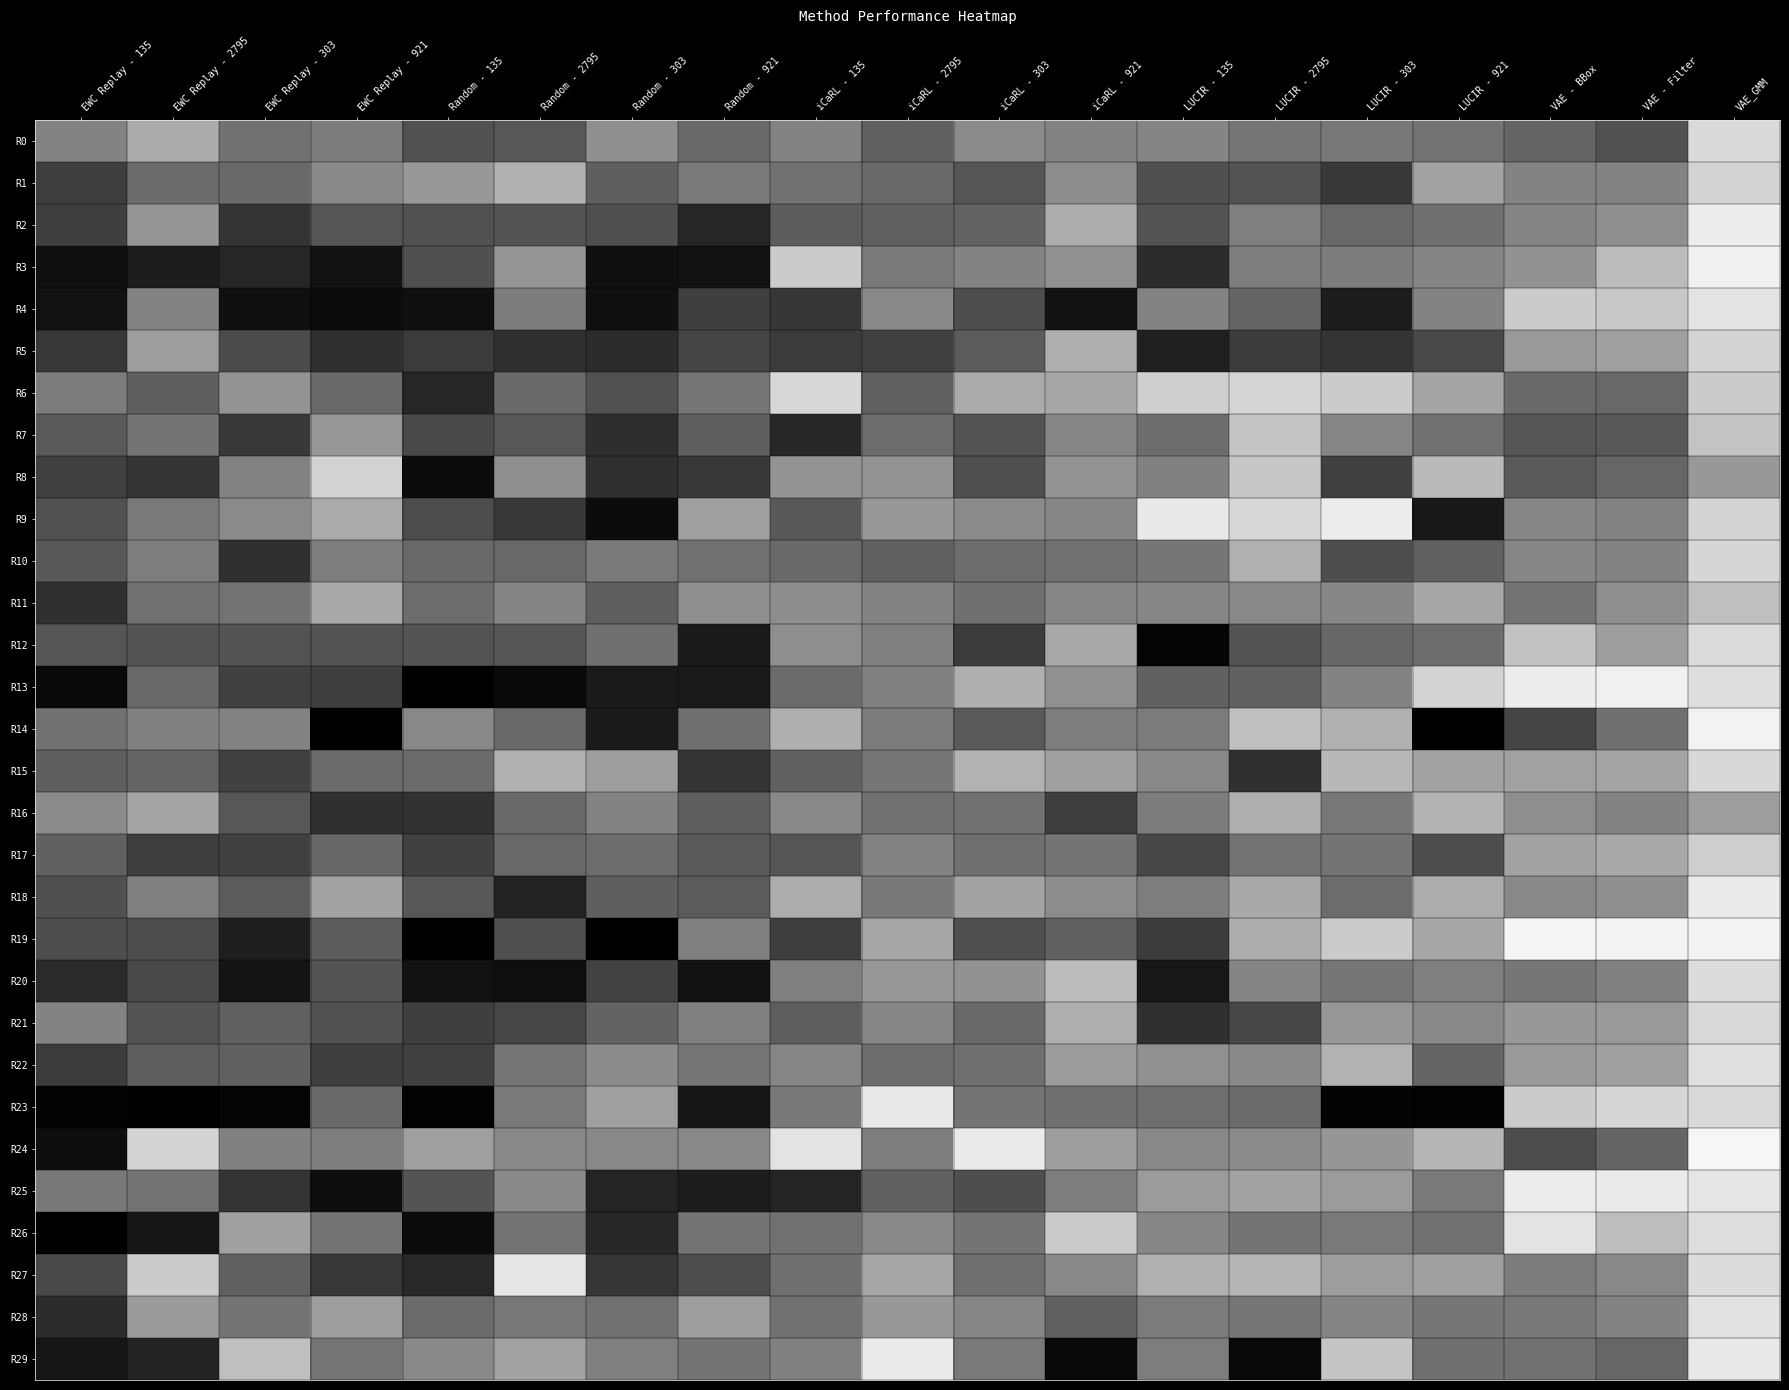

Reading left to right, list all the values displayed in this chart.

R0: EWC Replay - 135=0.5	EWC Replay - 2795=0.7	EWC Replay - 303=0.4	EWC Replay - 921=0.5	Random - 135=0.3	Random - 2795=0.3	Random - 303=0.6	Random - 921=0.4	iCaRL - 135=0.5	iCaRL - 2795=0.4	iCaRL - 303=0.5	iCaRL - 921=0.5	LUCIR - 135=0.5	LUCIR - 2795=0.5	LUCIR - 303=0.5	LUCIR - 921=0.5	VAE - BBox=0.4	VAE - Filter=0.3	VAE_GMM=0.9
R1: EWC Replay - 135=0.2	EWC Replay - 2795=0.4	EWC Replay - 303=0.4	EWC Replay - 921=0.5	Random - 135=0.6	Random - 2795=0.7	Random - 303=0.4	Random - 921=0.5	iCaRL - 135=0.4	iCaRL - 2795=0.4	iCaRL - 303=0.3	iCaRL - 921=0.5	LUCIR - 135=0.3	LUCIR - 2795=0.3	LUCIR - 303=0.2	LUCIR - 921=0.6	VAE - BBox=0.5	VAE - Filter=0.5	VAE_GMM=0.8
R2: EWC Replay - 135=0.2	EWC Replay - 2795=0.6	EWC Replay - 303=0.2	EWC Replay - 921=0.3	Random - 135=0.3	Random - 2795=0.3	Random - 303=0.3	Random - 921=0.1	iCaRL - 135=0.4	iCaRL - 2795=0.4	iCaRL - 303=0.4	iCaRL - 921=0.7	LUCIR - 135=0.3	LUCIR - 2795=0.5	LUCIR - 303=0.4	LUCIR - 921=0.4	VAE - BBox=0.5	VAE - Filter=0.6	VAE_GMM=0.9
R3: EWC Replay - 135=0.1	EWC Replay - 2795=0.1	EWC Replay - 303=0.2	EWC Replay - 921=0.1	Random - 135=0.3	Random - 2795=0.6	Random - 303=0.1	Random - 921=0.1	iCaRL - 135=0.8	iCaRL - 2795=0.5	iCaRL - 303=0.5	iCaRL - 921=0.6	LUCIR - 135=0.2	LUCIR - 2795=0.5	LUCIR - 303=0.5	LUCIR - 921=0.5	VAE - BBox=0.6	VAE - Filter=0.7	VAE_GMM=0.9
R4: EWC Replay - 135=0.1	EWC Replay - 2795=0.5	EWC Replay - 303=0.1	EWC Replay - 921=0.0	Random - 135=0.1	Random - 2795=0.5	Random - 303=0.1	Random - 921=0.2	iCaRL - 135=0.2	iCaRL - 2795=0.5	iCaRL - 303=0.3	iCaRL - 921=0.1	LUCIR - 135=0.5	LUCIR - 2795=0.4	LUCIR - 303=0.1	LUCIR - 921=0.5	VAE - BBox=0.8	VAE - Filter=0.8	VAE_GMM=0.9
R5: EWC Replay - 135=0.2	EWC Replay - 2795=0.6	EWC Replay - 303=0.3	EWC Replay - 921=0.2	Random - 135=0.2	Random - 2795=0.2	Random - 303=0.2	Random - 921=0.3	iCaRL - 135=0.2	iCaRL - 2795=0.3	iCaRL - 303=0.4	iCaRL - 921=0.7	LUCIR - 135=0.1	LUCIR - 2795=0.2	LUCIR - 303=0.2	LUCIR - 921=0.3	VAE - BBox=0.6	VAE - Filter=0.6	VAE_GMM=0.8
R6: EWC Replay - 135=0.5	EWC Replay - 2795=0.4	EWC Replay - 303=0.6	EWC Replay - 921=0.4	Random - 135=0.2	Random - 2795=0.4	Random - 303=0.3	Random - 921=0.5	iCaRL - 135=0.8	iCaRL - 2795=0.4	iCaRL - 303=0.7	iCaRL - 921=0.7	LUCIR - 135=0.8	LUCIR - 2795=0.8	LUCIR - 303=0.8	LUCIR - 921=0.6	VAE - BBox=0.4	VAE - Filter=0.4	VAE_GMM=0.8
R7: EWC Replay - 135=0.3	EWC Replay - 2795=0.5	EWC Replay - 303=0.2	EWC Replay - 921=0.6	Random - 135=0.3	Random - 2795=0.3	Random - 303=0.2	Random - 921=0.4	iCaRL - 135=0.2	iCaRL - 2795=0.4	iCaRL - 303=0.3	iCaRL - 921=0.5	LUCIR - 135=0.4	LUCIR - 2795=0.8	LUCIR - 303=0.5	LUCIR - 921=0.4	VAE - BBox=0.3	VAE - Filter=0.3	VAE_GMM=0.8
R8: EWC Replay - 135=0.3	EWC Replay - 2795=0.2	EWC Replay - 303=0.5	EWC Replay - 921=0.8	Random - 135=0.0	Random - 2795=0.6	Random - 303=0.2	Random - 921=0.2	iCaRL - 135=0.6	iCaRL - 2795=0.6	iCaRL - 303=0.3	iCaRL - 921=0.6	LUCIR - 135=0.5	LUCIR - 2795=0.8	LUCIR - 303=0.3	LUCIR - 921=0.7	VAE - BBox=0.3	VAE - Filter=0.4	VAE_GMM=0.6
R9: EWC Replay - 135=0.3	EWC Replay - 2795=0.5	EWC Replay - 303=0.5	EWC Replay - 921=0.7	Random - 135=0.3	Random - 2795=0.2	Random - 303=0.0	Random - 921=0.6	iCaRL - 135=0.3	iCaRL - 2795=0.6	iCaRL - 303=0.5	iCaRL - 921=0.5	LUCIR - 135=0.9	LUCIR - 2795=0.8	LUCIR - 303=0.9	LUCIR - 921=0.1	VAE - BBox=0.5	VAE - Filter=0.5	VAE_GMM=0.8
R10: EWC Replay - 135=0.3	EWC Replay - 2795=0.5	EWC Replay - 303=0.2	EWC Replay - 921=0.5	Random - 135=0.4	Random - 2795=0.4	Random - 303=0.5	Random - 921=0.4	iCaRL - 135=0.4	iCaRL - 2795=0.4	iCaRL - 303=0.4	iCaRL - 921=0.4	LUCIR - 135=0.5	LUCIR - 2795=0.7	LUCIR - 303=0.3	LUCIR - 921=0.4	VAE - BBox=0.5	VAE - Filter=0.5	VAE_GMM=0.8
R11: EWC Replay - 135=0.2	EWC Replay - 2795=0.4	EWC Replay - 303=0.5	EWC Replay - 921=0.7	Random - 135=0.4	Random - 2795=0.5	Random - 303=0.4	Random - 921=0.6	iCaRL - 135=0.6	iCaRL - 2795=0.5	iCaRL - 303=0.4	iCaRL - 921=0.5	LUCIR - 135=0.5	LUCIR - 2795=0.5	LUCIR - 303=0.5	LUCIR - 921=0.7	VAE - BBox=0.5	VAE - Filter=0.6	VAE_GMM=0.7
R12: EWC Replay - 135=0.3	EWC Replay - 2795=0.3	EWC Replay - 303=0.3	EWC Replay - 921=0.3	Random - 135=0.3	Random - 2795=0.3	Random - 303=0.4	Random - 921=0.1	iCaRL - 135=0.6	iCaRL - 2795=0.5	iCaRL - 303=0.2	iCaRL - 921=0.7	LUCIR - 135=0.0	LUCIR - 2795=0.3	LUCIR - 303=0.4	LUCIR - 921=0.4	VAE - BBox=0.8	VAE - Filter=0.6	VAE_GMM=0.9
R13: EWC Replay - 135=0.0	EWC Replay - 2795=0.4	EWC Replay - 303=0.3	EWC Replay - 921=0.2	Random - 135=0.0	Random - 2795=0.0	Random - 303=0.1	Random - 921=0.1	iCaRL - 135=0.4	iCaRL - 2795=0.5	iCaRL - 303=0.7	iCaRL - 921=0.6	LUCIR - 135=0.4	LUCIR - 2795=0.4	LUCIR - 303=0.5	LUCIR - 921=0.8	VAE - BBox=0.9	VAE - Filter=0.9	VAE_GMM=0.9
R14: EWC Replay - 135=0.4	EWC Replay - 2795=0.5	EWC Replay - 303=0.5	EWC Replay - 921=0.0	Random - 135=0.5	Random - 2795=0.4	Random - 303=0.1	Random - 921=0.4	iCaRL - 135=0.7	iCaRL - 2795=0.5	iCaRL - 303=0.3	iCaRL - 921=0.5	LUCIR - 135=0.5	LUCIR - 2795=0.7	LUCIR - 303=0.7	LUCIR - 921=0.0	VAE - BBox=0.3	VAE - Filter=0.4	VAE_GMM=0.9
R15: EWC Replay - 135=0.4	EWC Replay - 2795=0.4	EWC Replay - 303=0.3	EWC Replay - 921=0.4	Random - 135=0.4	Random - 2795=0.7	Random - 303=0.6	Random - 921=0.2	iCaRL - 135=0.4	iCaRL - 2795=0.5	iCaRL - 303=0.7	iCaRL - 921=0.6	LUCIR - 135=0.5	LUCIR - 2795=0.2	LUCIR - 303=0.7	LUCIR - 921=0.6	VAE - BBox=0.6	VAE - Filter=0.6	VAE_GMM=0.8
R16: EWC Replay - 135=0.5	EWC Replay - 2795=0.6	EWC Replay - 303=0.3	EWC Replay - 921=0.2	Random - 135=0.2	Random - 2795=0.4	Random - 303=0.5	Random - 921=0.4	iCaRL - 135=0.5	iCaRL - 2795=0.4	iCaRL - 303=0.4	iCaRL - 921=0.2	LUCIR - 135=0.5	LUCIR - 2795=0.7	LUCIR - 303=0.5	LUCIR - 921=0.7	VAE - BBox=0.6	VAE - Filter=0.5	VAE_GMM=0.6
R17: EWC Replay - 135=0.4	EWC Replay - 2795=0.2	EWC Replay - 303=0.3	EWC Replay - 921=0.4	Random - 135=0.3	Random - 2795=0.4	Random - 303=0.4	Random - 921=0.4	iCaRL - 135=0.3	iCaRL - 2795=0.5	iCaRL - 303=0.4	iCaRL - 921=0.5	LUCIR - 135=0.3	LUCIR - 2795=0.5	LUCIR - 303=0.5	LUCIR - 921=0.3	VAE - BBox=0.6	VAE - Filter=0.7	VAE_GMM=0.8
R18: EWC Replay - 135=0.3	EWC Replay - 2795=0.5	EWC Replay - 303=0.4	EWC Replay - 921=0.6	Random - 135=0.3	Random - 2795=0.1	Random - 303=0.4	Random - 921=0.4	iCaRL - 135=0.7	iCaRL - 2795=0.5	iCaRL - 303=0.6	iCaRL - 921=0.6	LUCIR - 135=0.5	LUCIR - 2795=0.7	LUCIR - 303=0.4	LUCIR - 921=0.7	VAE - BBox=0.5	VAE - Filter=0.6	VAE_GMM=0.9
R19: EWC Replay - 135=0.3	EWC Replay - 2795=0.3	EWC Replay - 303=0.1	EWC Replay - 921=0.4	Random - 135=0.0	Random - 2795=0.3	Random - 303=0.0	Random - 921=0.5	iCaRL - 135=0.2	iCaRL - 2795=0.6	iCaRL - 303=0.3	iCaRL - 921=0.4	LUCIR - 135=0.2	LUCIR - 2795=0.7	LUCIR - 303=0.8	LUCIR - 921=0.7	VAE - BBox=1.0	VAE - Filter=1.0	VAE_GMM=1.0
R20: EWC Replay - 135=0.2	EWC Replay - 2795=0.3	EWC Replay - 303=0.1	EWC Replay - 921=0.3	Random - 135=0.1	Random - 2795=0.1	Random - 303=0.3	Random - 921=0.1	iCaRL - 135=0.5	iCaRL - 2795=0.6	iCaRL - 303=0.6	iCaRL - 921=0.7	LUCIR - 135=0.1	LUCIR - 2795=0.5	LUCIR - 303=0.5	LUCIR - 921=0.5	VAE - BBox=0.5	VAE - Filter=0.5	VAE_GMM=0.9
R21: EWC Replay - 135=0.5	EWC Replay - 2795=0.3	EWC Replay - 303=0.4	EWC Replay - 921=0.3	Random - 135=0.2	Random - 2795=0.3	Random - 303=0.4	Random - 921=0.5	iCaRL - 135=0.4	iCaRL - 2795=0.5	iCaRL - 303=0.4	iCaRL - 921=0.7	LUCIR - 135=0.2	LUCIR - 2795=0.3	LUCIR - 303=0.6	LUCIR - 921=0.5	VAE - BBox=0.6	VAE - Filter=0.6	VAE_GMM=0.8
R22: EWC Replay - 135=0.2	EWC Replay - 2795=0.4	EWC Replay - 303=0.4	EWC Replay - 921=0.2	Random - 135=0.3	Random - 2795=0.5	Random - 303=0.5	Random - 921=0.5	iCaRL - 135=0.5	iCaRL - 2795=0.4	iCaRL - 303=0.4	iCaRL - 921=0.6	LUCIR - 135=0.6	LUCIR - 2795=0.5	LUCIR - 303=0.7	LUCIR - 921=0.4	VAE - BBox=0.6	VAE - Filter=0.6	VAE_GMM=0.9
R23: EWC Replay - 135=0.0	EWC Replay - 2795=0.0	EWC Replay - 303=0.0	EWC Replay - 921=0.4	Random - 135=0.0	Random - 2795=0.5	Random - 303=0.6	Random - 921=0.1	iCaRL - 135=0.5	iCaRL - 2795=0.9	iCaRL - 303=0.5	iCaRL - 921=0.4	LUCIR - 135=0.4	LUCIR - 2795=0.4	LUCIR - 303=0.0	LUCIR - 921=0.0	VAE - BBox=0.8	VAE - Filter=0.8	VAE_GMM=0.9
R24: EWC Replay - 135=0.1	EWC Replay - 2795=0.8	EWC Replay - 303=0.5	EWC Replay - 921=0.5	Random - 135=0.6	Random - 2795=0.5	Random - 303=0.5	Random - 921=0.5	iCaRL - 135=0.9	iCaRL - 2795=0.5	iCaRL - 303=0.9	iCaRL - 921=0.6	LUCIR - 135=0.5	LUCIR - 2795=0.5	LUCIR - 303=0.6	LUCIR - 921=0.7	VAE - BBox=0.3	VAE - Filter=0.4	VAE_GMM=1.0
R25: EWC Replay - 135=0.5	EWC Replay - 2795=0.4	EWC Replay - 303=0.2	EWC Replay - 921=0.1	Random - 135=0.3	Random - 2795=0.5	Random - 303=0.1	Random - 921=0.1	iCaRL - 135=0.1	iCaRL - 2795=0.4	iCaRL - 303=0.3	iCaRL - 921=0.5	LUCIR - 135=0.6	LUCIR - 2795=0.6	LUCIR - 303=0.6	LUCIR - 921=0.5	VAE - BBox=0.9	VAE - Filter=0.9	VAE_GMM=0.9
R26: EWC Replay - 135=0.0	EWC Replay - 2795=0.1	EWC Replay - 303=0.6	EWC Replay - 921=0.5	Random - 135=0.0	Random - 2795=0.5	Random - 303=0.2	Random - 921=0.5	iCaRL - 135=0.4	iCaRL - 2795=0.5	iCaRL - 303=0.5	iCaRL - 921=0.8	LUCIR - 135=0.5	LUCIR - 2795=0.5	LUCIR - 303=0.5	LUCIR - 921=0.4	VAE - BBox=0.9	VAE - Filter=0.7	VAE_GMM=0.9
R27: EWC Replay - 135=0.3	EWC Replay - 2795=0.8	EWC Replay - 303=0.4	EWC Replay - 921=0.2	Random - 135=0.2	Random - 2795=0.9	Random - 303=0.2	Random - 921=0.3	iCaRL - 135=0.4	iCaRL - 2795=0.7	iCaRL - 303=0.4	iCaRL - 921=0.5	LUCIR - 135=0.7	LUCIR - 2795=0.7	LUCIR - 303=0.6	LUCIR - 921=0.6	VAE - BBox=0.5	VAE - Filter=0.5	VAE_GMM=0.9
R28: EWC Replay - 135=0.2	EWC Replay - 2795=0.6	EWC Replay - 303=0.5	EWC Replay - 921=0.6	Random - 135=0.4	Random - 2795=0.5	Random - 303=0.4	Random - 921=0.6	iCaRL - 135=0.4	iCaRL - 2795=0.6	iCaRL - 303=0.5	iCaRL - 921=0.4	LUCIR - 135=0.5	LUCIR - 2795=0.5	LUCIR - 303=0.5	LUCIR - 921=0.5	VAE - BBox=0.5	VAE - Filter=0.5	VAE_GMM=0.9
R29: EWC Replay - 135=0.1	EWC Replay - 2795=0.1	EWC Replay - 303=0.7	EWC Replay - 921=0.5	Random - 135=0.5	Random - 2795=0.6	Random - 303=0.5	Random - 921=0.5	iCaRL - 135=0.5	iCaRL - 2795=0.9	iCaRL - 303=0.5	iCaRL - 921=0.0	LUCIR - 135=0.5	LUCIR - 2795=0.0	LUCIR - 303=0.8	LUCIR - 921=0.4	VAE - BBox=0.4	VAE - Filter=0.4	VAE_GMM=0.9